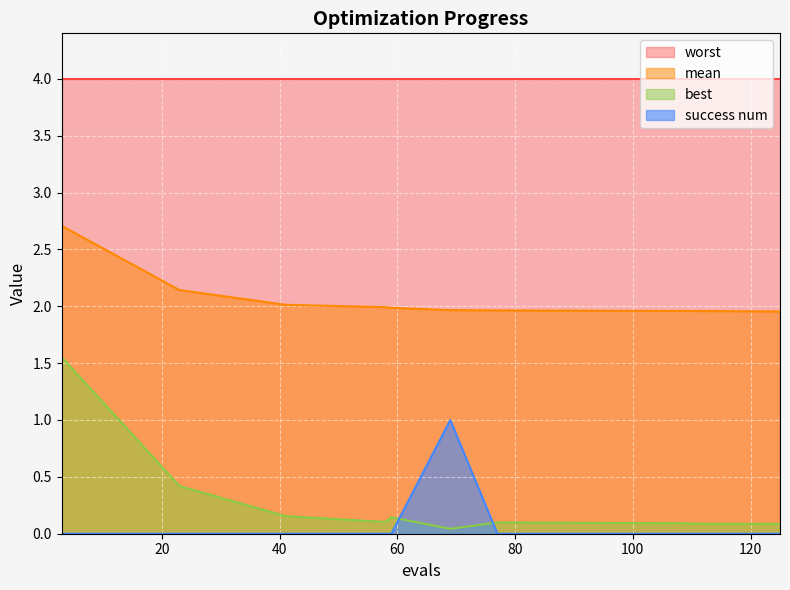

At which label does best reach its minimum?

69